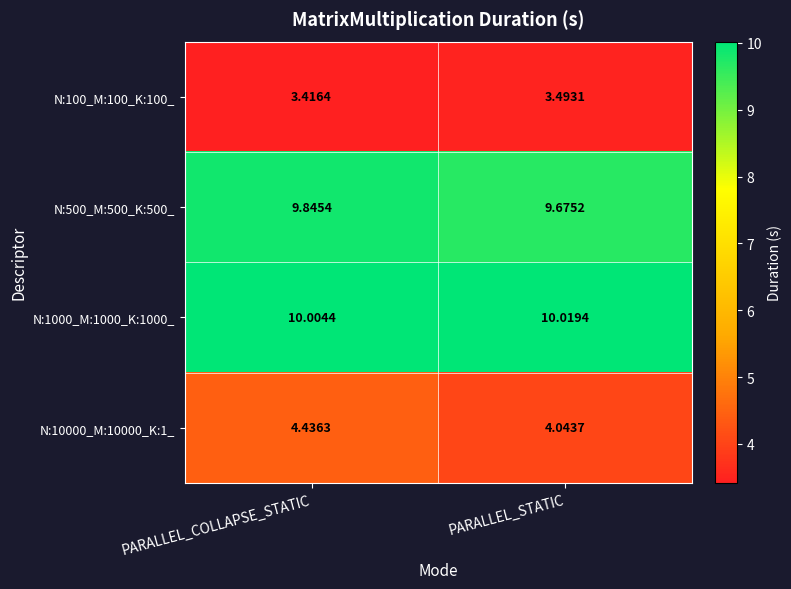

At which category does the chart reach its minimum across all series?

PARALLEL_COLLAPSE_STATIC